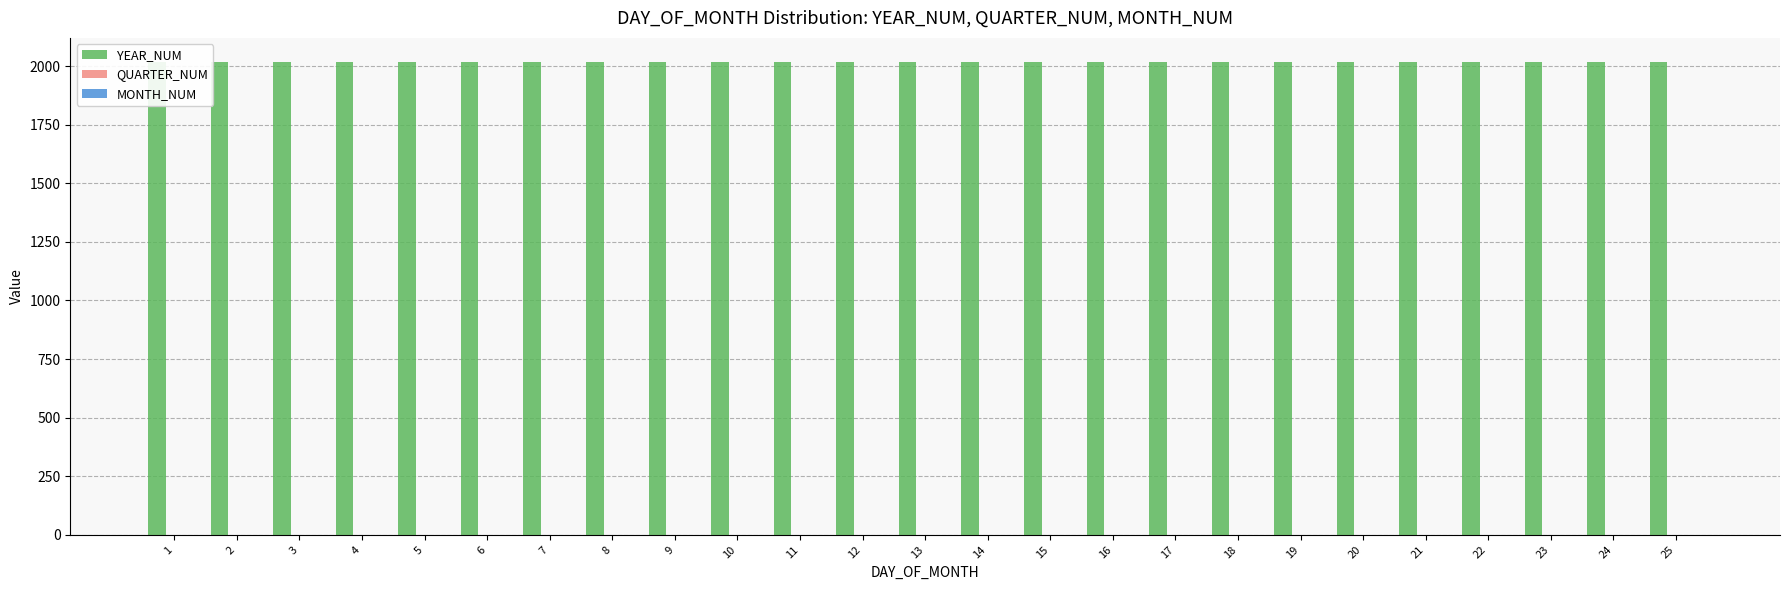

Reading left to right, list all the values displayed in this chart.

YEAR_NUM: 2019	2019	2019	2019	2019	2019	2019	2019	2019	2019	2019	2019	2019	2019	2019	2019	2019	2019	2019	2019	2019	2019	2019	2019	2019
QUARTER_NUM: 1	1	1	1	1	1	1	1	1	1	1	1	1	1	1	1	1	1	1	1	1	1	1	1	1
MONTH_NUM: 1	1	1	1	1	1	1	1	1	1	1	1	1	1	1	1	1	1	1	1	1	1	1	1	1